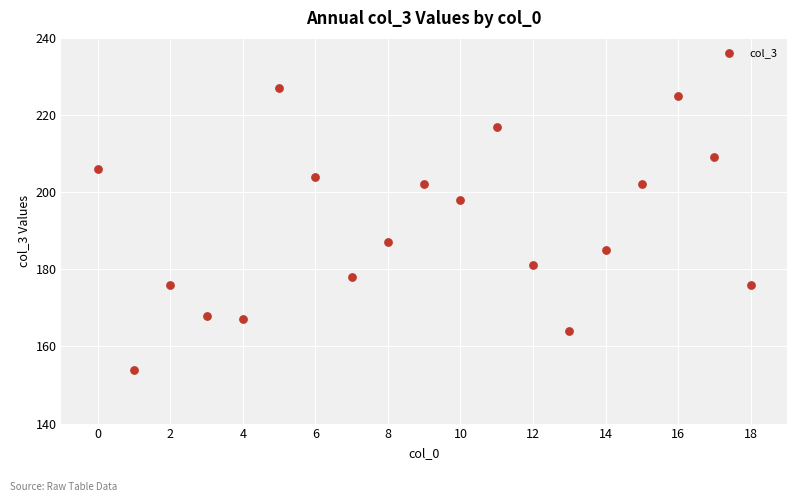

What is the range of Y values (max minus min)?

73